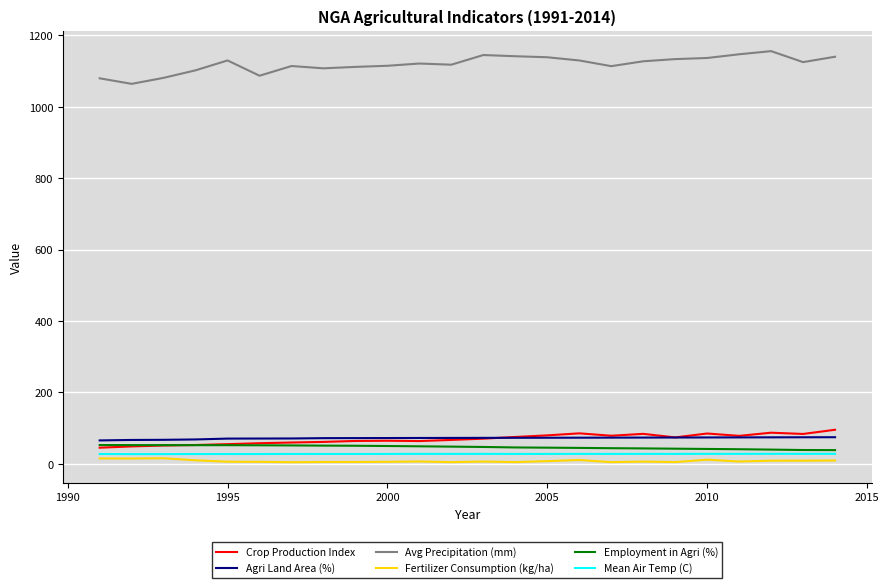

What is the maximum value shown in the chart?

1156.0